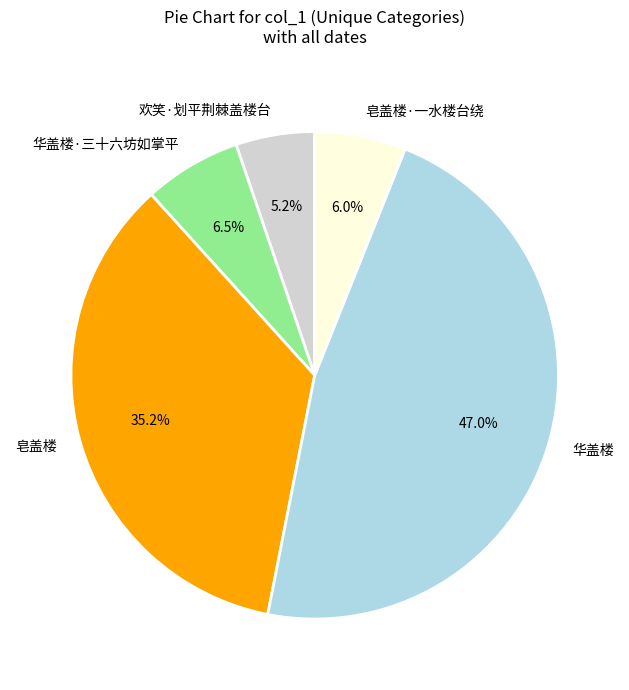

What percentage is NOT represented by 皂盖楼·一水楼台绕?

94.0%